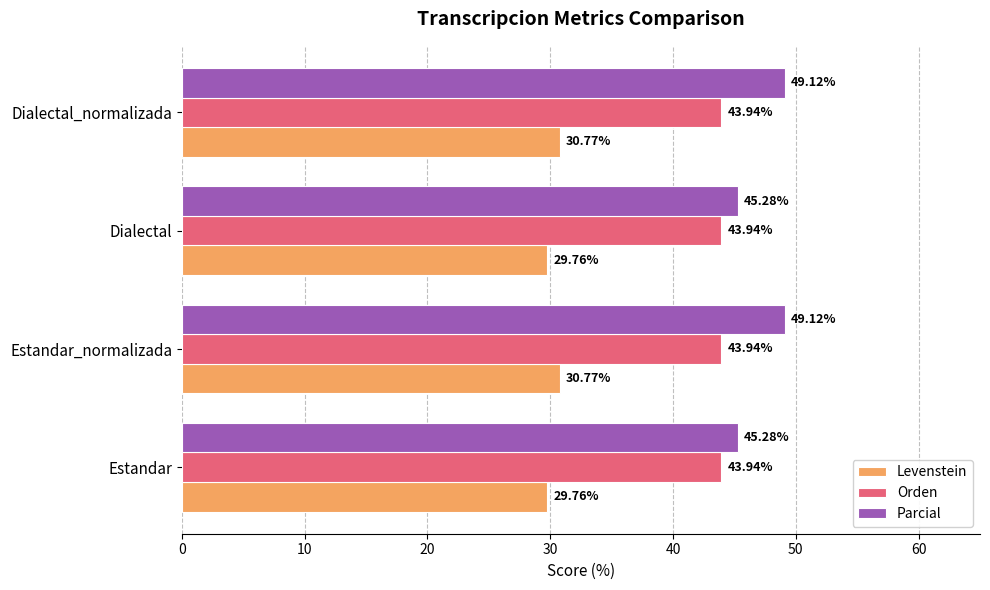

Which series has the widest spread of values?

Parcial